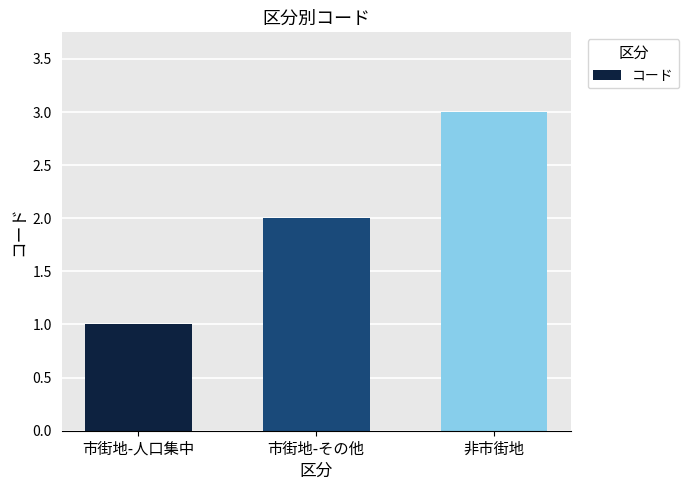

What position from the left is 非市街地?

3